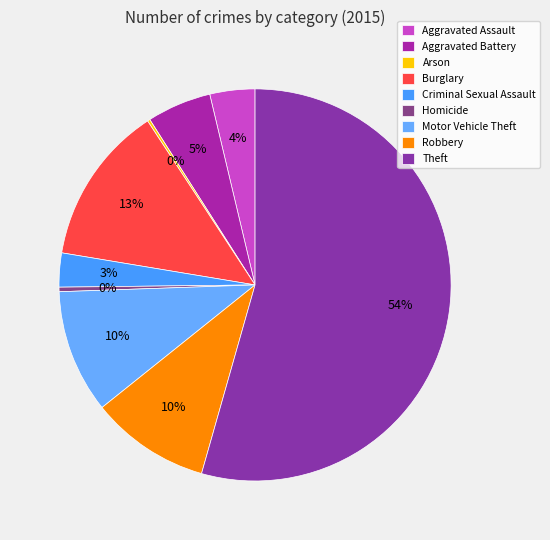

Combined, do Arson and Theft account for over 50%?

Yes